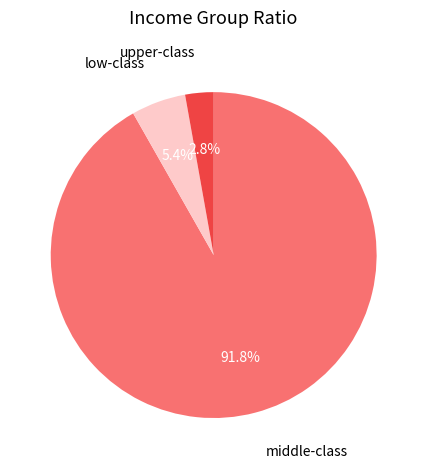

Is there a majority slice in this chart?

Yes